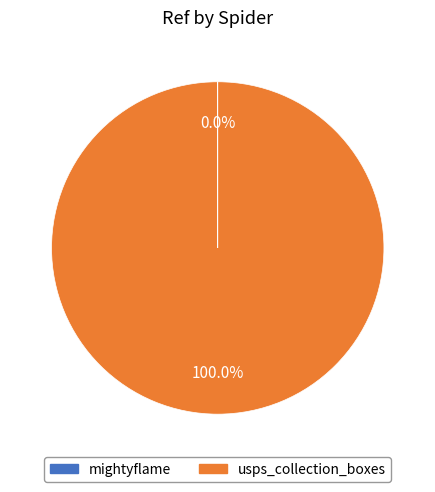

True or false: usps_collection_boxes accounts for 100% of the total.

True